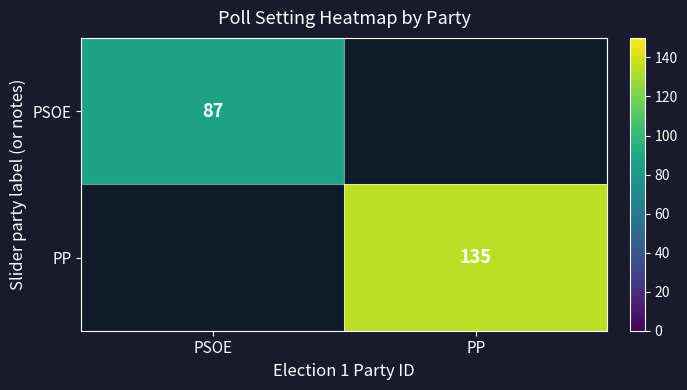

Is it true that PSOE equals 87 at PSOE?

True